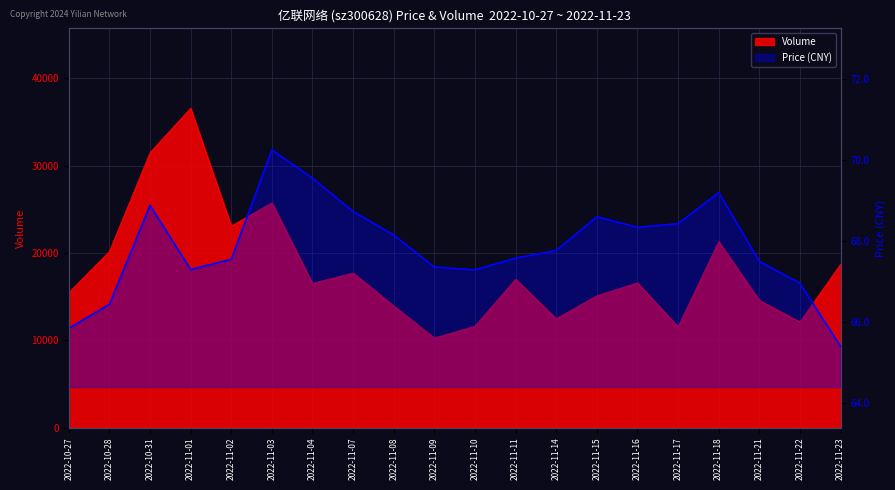

Which series changed the most between 2022-11-14 and 2022-11-21?

volume